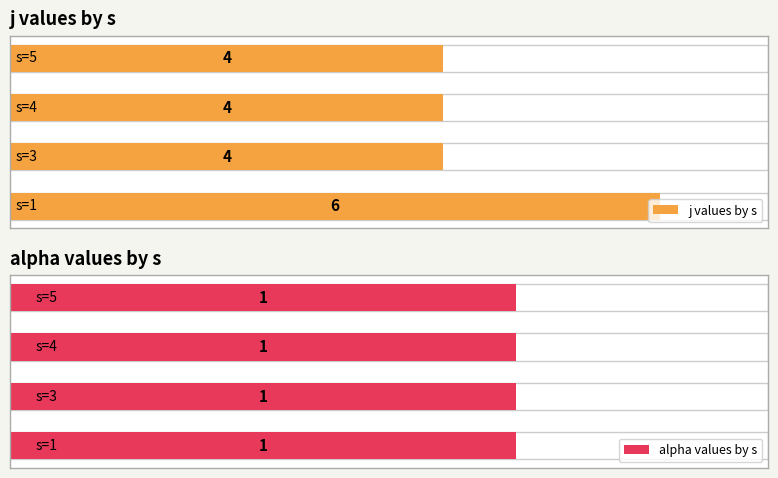

Which series has the largest range (max minus min)?

j values by s